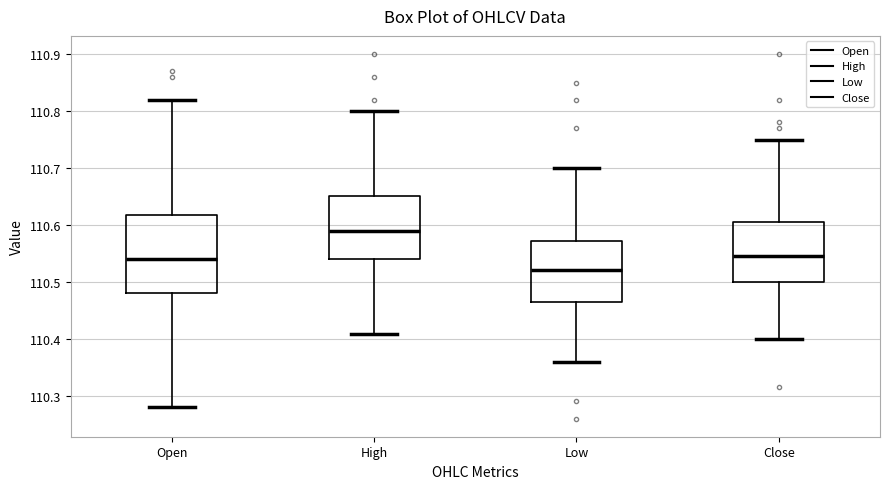

Where does the upper whisker of the box for Open end on the y-axis? The values are not printed on the chart, so give them approximately, as read against the axis.

110.82